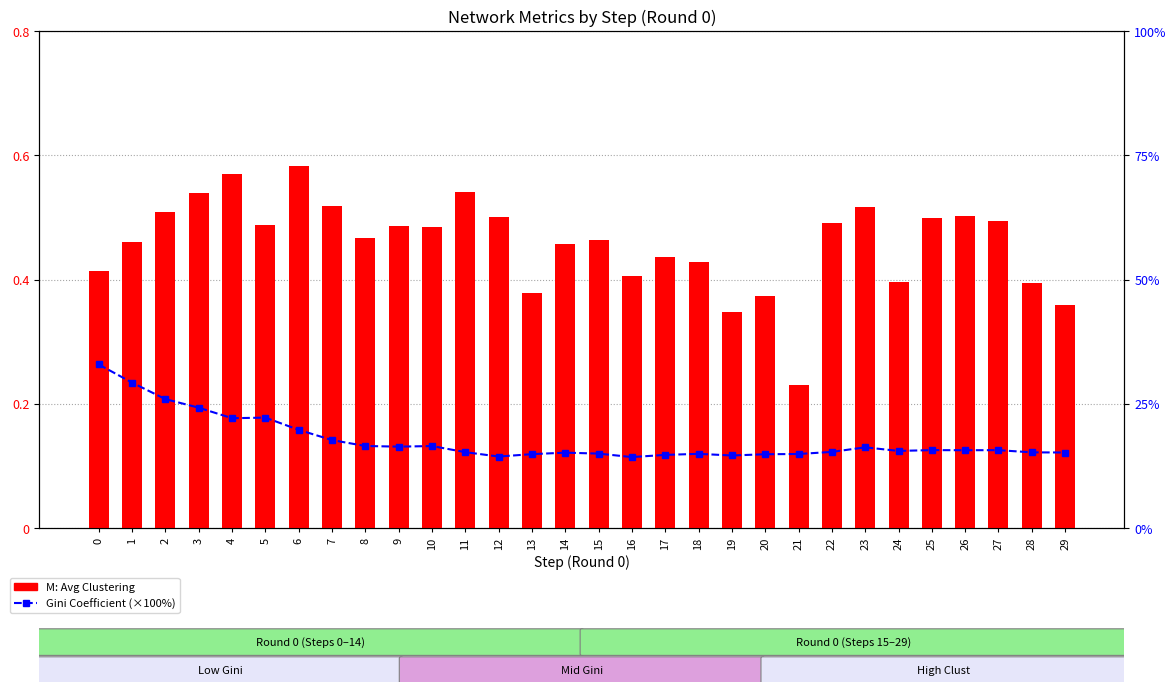

How many categories are shown in the chart?

30